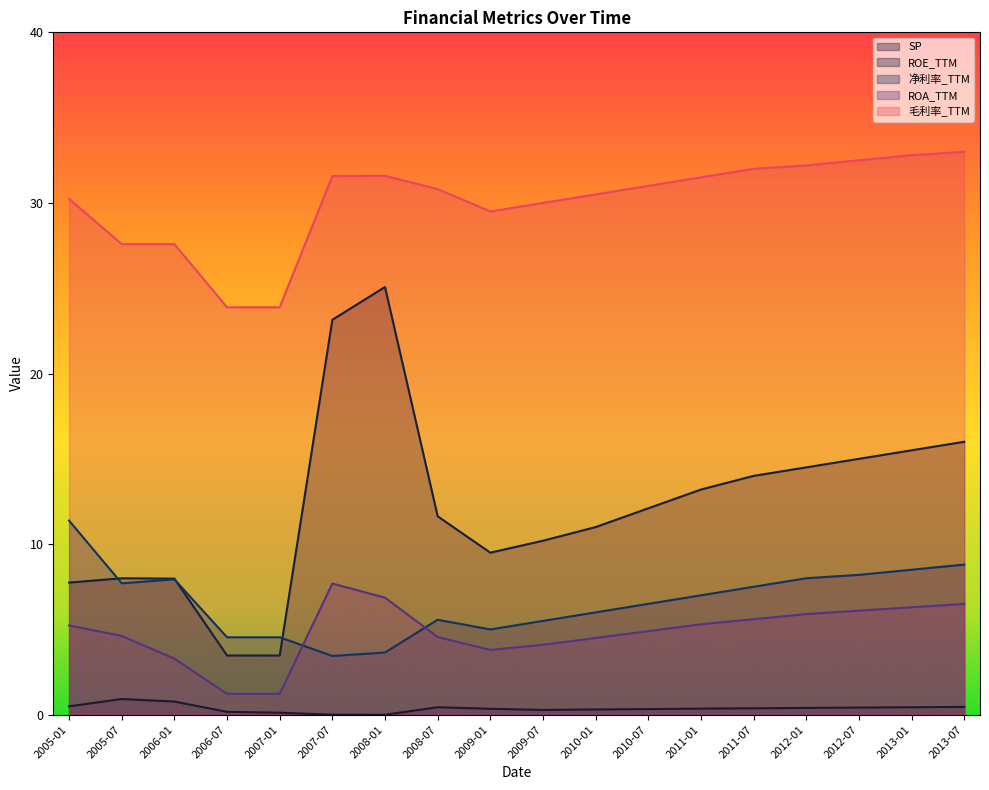

Reading left to right, transcribe all the data shown in this chart.

SP: 2005-01=0.5	2005-07=0.9	2006-01=0.8	2006-07=0.2	2007-01=0.1	2007-07=0.0	2008-01=0.0	2008-07=0.4	2009-01=0.3	2009-07=0.3	2010-01=0.3	2010-07=0.3	2011-01=0.4	2011-07=0.4	2012-01=0.4	2012-07=0.4	2013-01=0.4	2013-07=0.5
ROE_TTM: 2005-01=7.7	2005-07=8.0	2006-01=8.0	2006-07=3.5	2007-01=3.5	2007-07=23.2	2008-01=25.1	2008-07=11.6	2009-01=9.5	2009-07=10.2	2010-01=11.0	2010-07=12.1	2011-01=13.2	2011-07=14.0	2012-01=14.5	2012-07=15.0	2013-01=15.5	2013-07=16.0
净利率_TTM: 2005-01=11.4	2005-07=7.7	2006-01=7.9	2006-07=4.5	2007-01=4.5	2007-07=3.4	2008-01=3.6	2008-07=5.6	2009-01=5.0	2009-07=5.5	2010-01=6.0	2010-07=6.5	2011-01=7.0	2011-07=7.5	2012-01=8.0	2012-07=8.2	2013-01=8.5	2013-07=8.8
ROA_TTM: 2005-01=5.2	2005-07=4.6	2006-01=3.3	2006-07=1.2	2007-01=1.2	2007-07=7.7	2008-01=6.9	2008-07=4.6	2009-01=3.8	2009-07=4.1	2010-01=4.5	2010-07=4.9	2011-01=5.3	2011-07=5.6	2012-01=5.9	2012-07=6.1	2013-01=6.3	2013-07=6.5
毛利率_TTM: 2005-01=30.2	2005-07=27.6	2006-01=27.6	2006-07=23.9	2007-01=23.9	2007-07=31.6	2008-01=31.6	2008-07=30.8	2009-01=29.5	2009-07=30.0	2010-01=30.5	2010-07=31.0	2011-01=31.5	2011-07=32.0	2012-01=32.2	2012-07=32.5	2013-01=32.8	2013-07=33.0